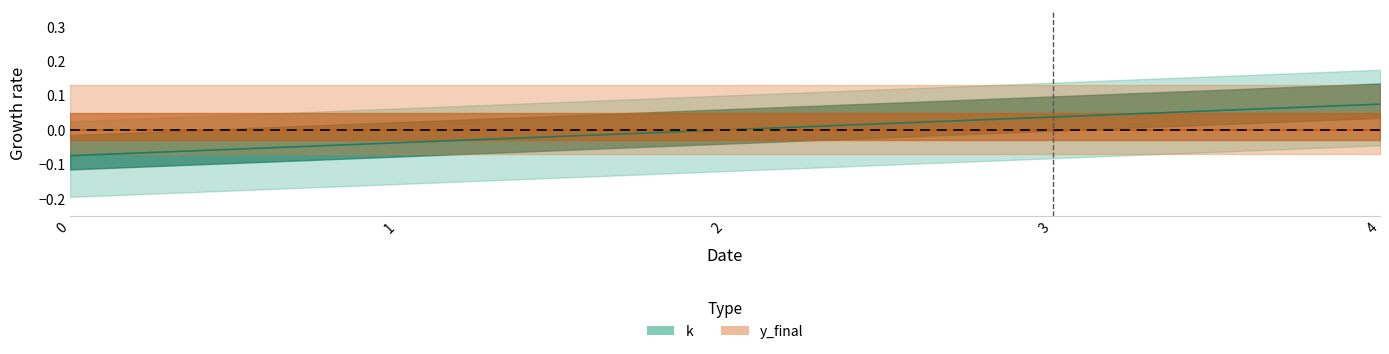

Where is the data nearest to the value 0?

2